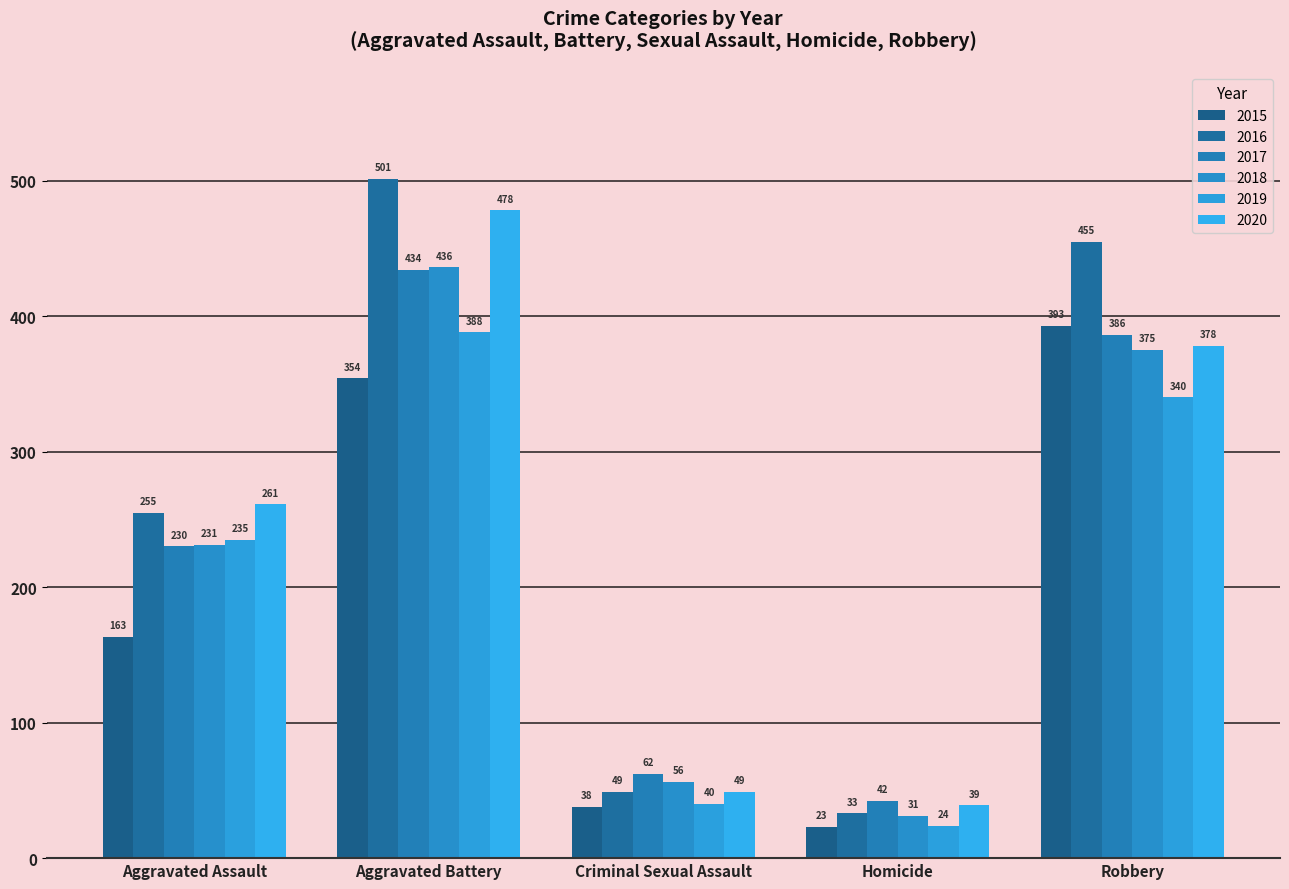

Count the number of data series in this chart.

6